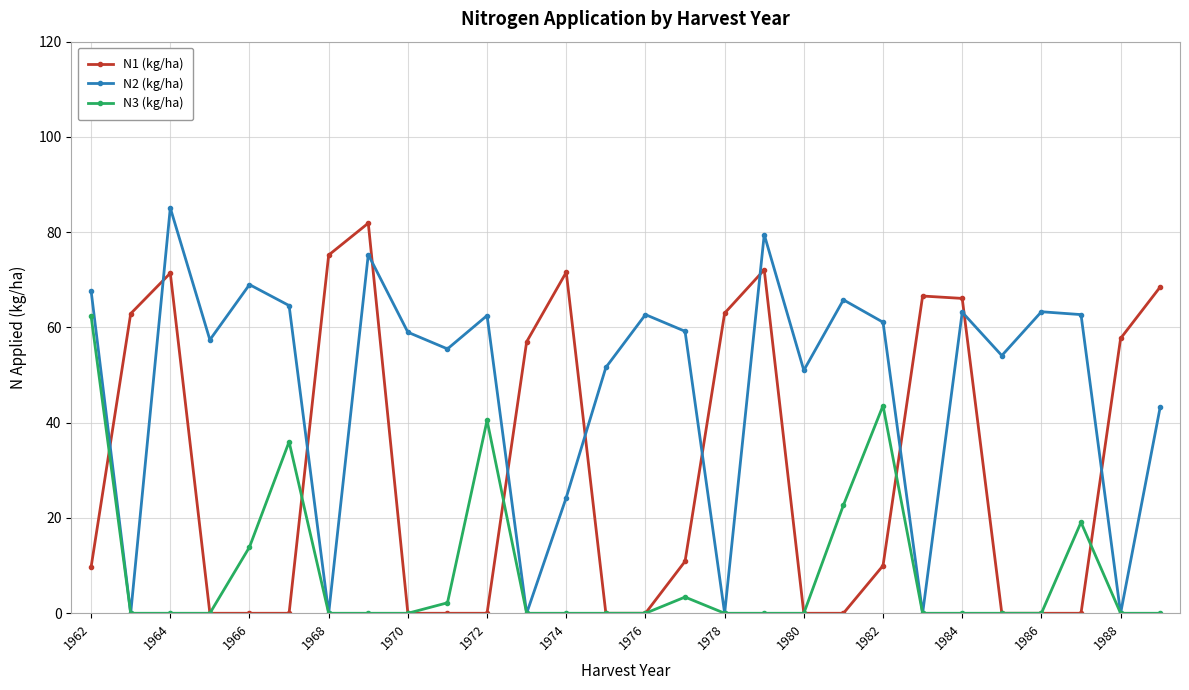

True or false: N3 (kg/ha) has more than 2 interior local peaks.

True